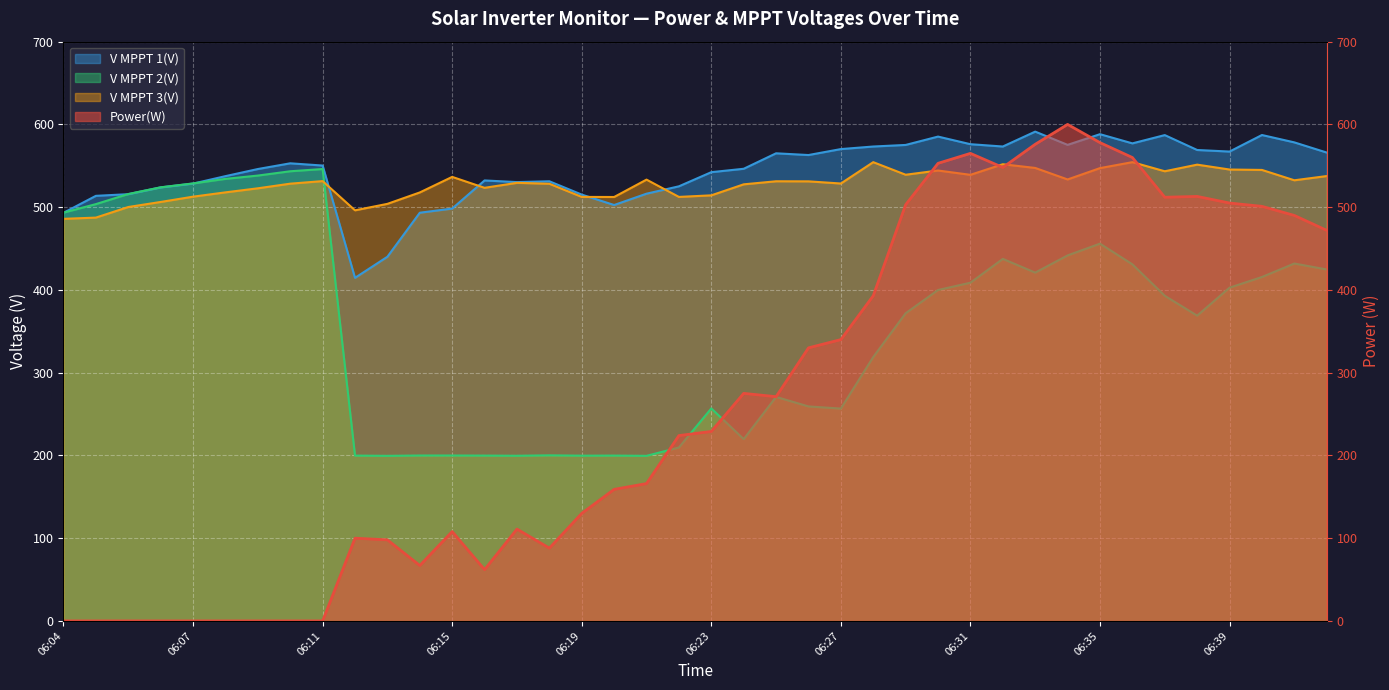

Between which two adjacent categories do Power(W) and V MPPT 2(V) first intersect?

06:21 and 06:22